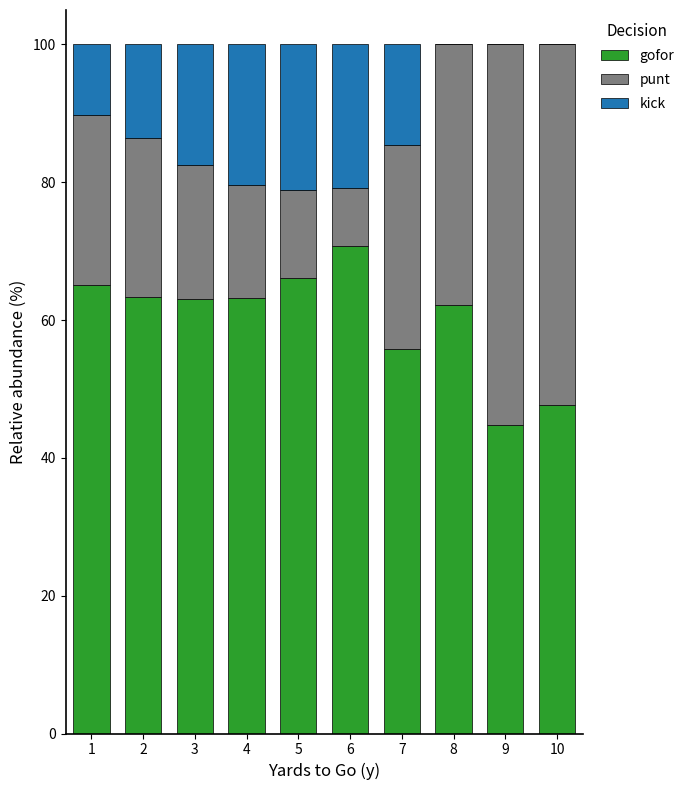

Are the bars grouped side by side (vs. stacked)?

No